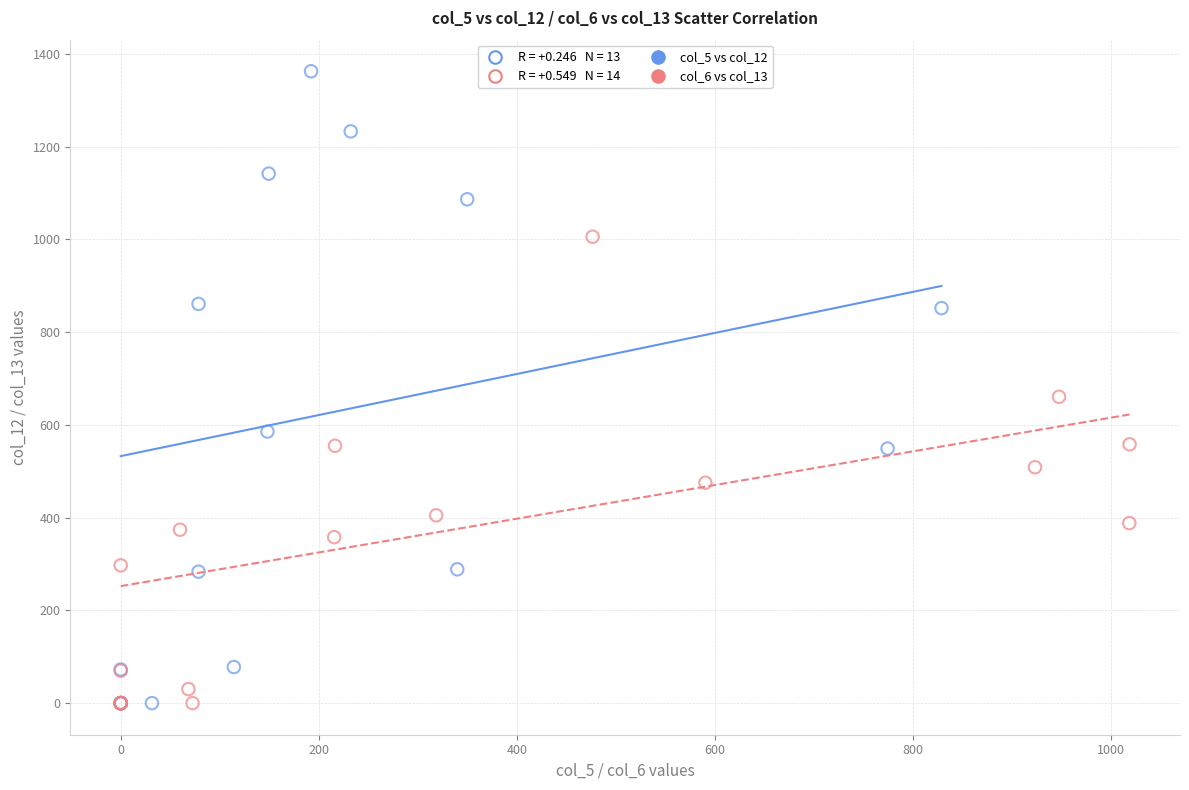

Which series has the widest spread of Y values?

col_5 vs col_12